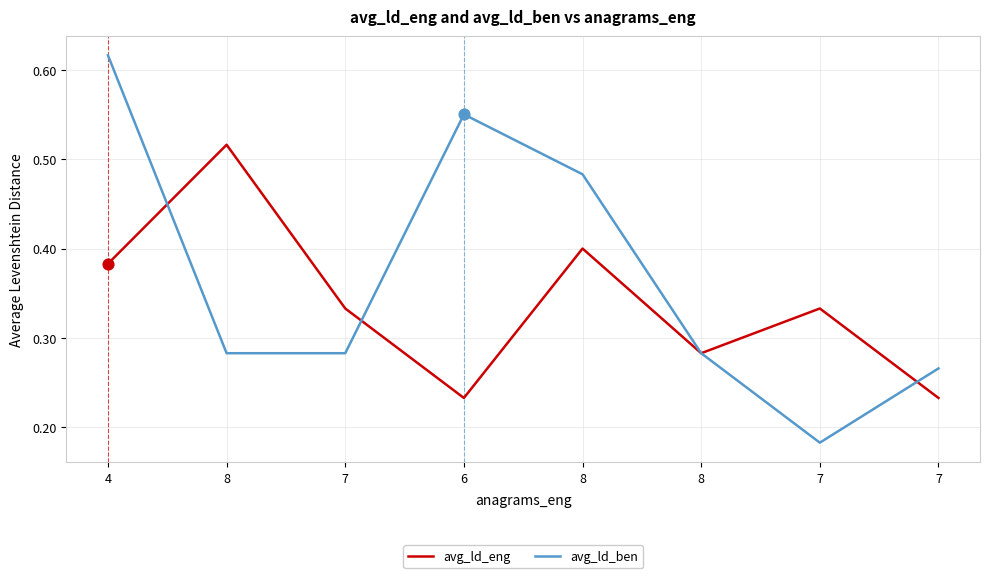

At how many categories does at least one series exceed 0?

8